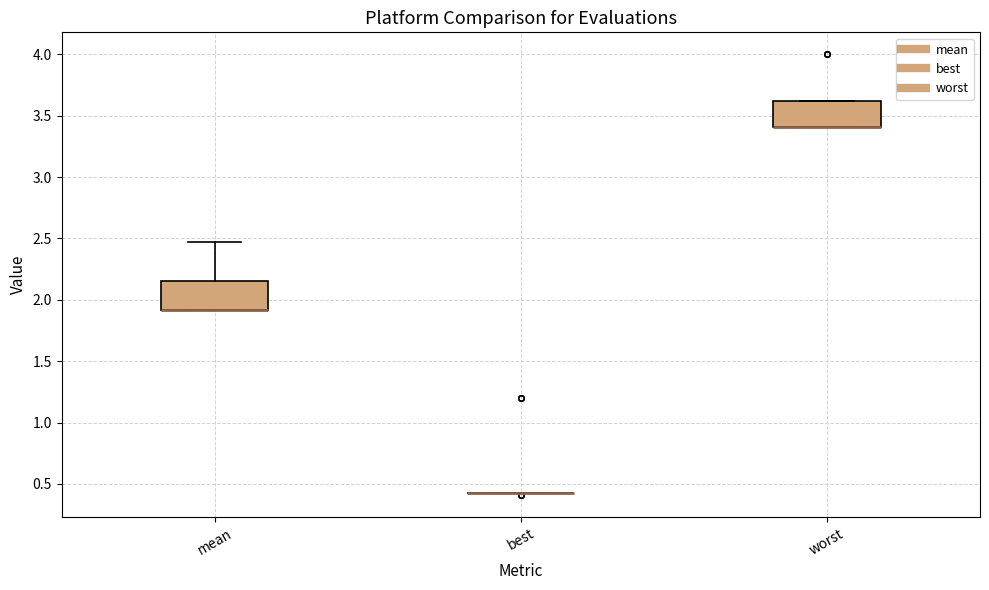

Reading left to right, transcribe this box plot: for each box, give where its median line is, the range the box spans, and where its two whiskers end, as read against the y-axis. The values are not printed on the chart, so give them approximately, as read against the axis.

mean: median 1.90 (drawn on the box's lower edge), box 1.90 to 2.15, whiskers 1.90 to 2.45
best: box collapsed to a line at 0.40, whiskers 0.40 to 0.40
worst: median 3.40 (drawn on the box's lower edge), box 3.40 to 3.60, whiskers 3.40 to 3.60